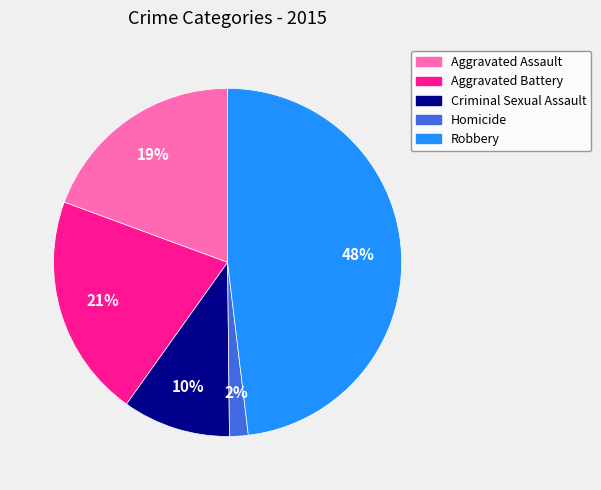

Combined, do Criminal Sexual Assault and Homicide account for over 50%?

No